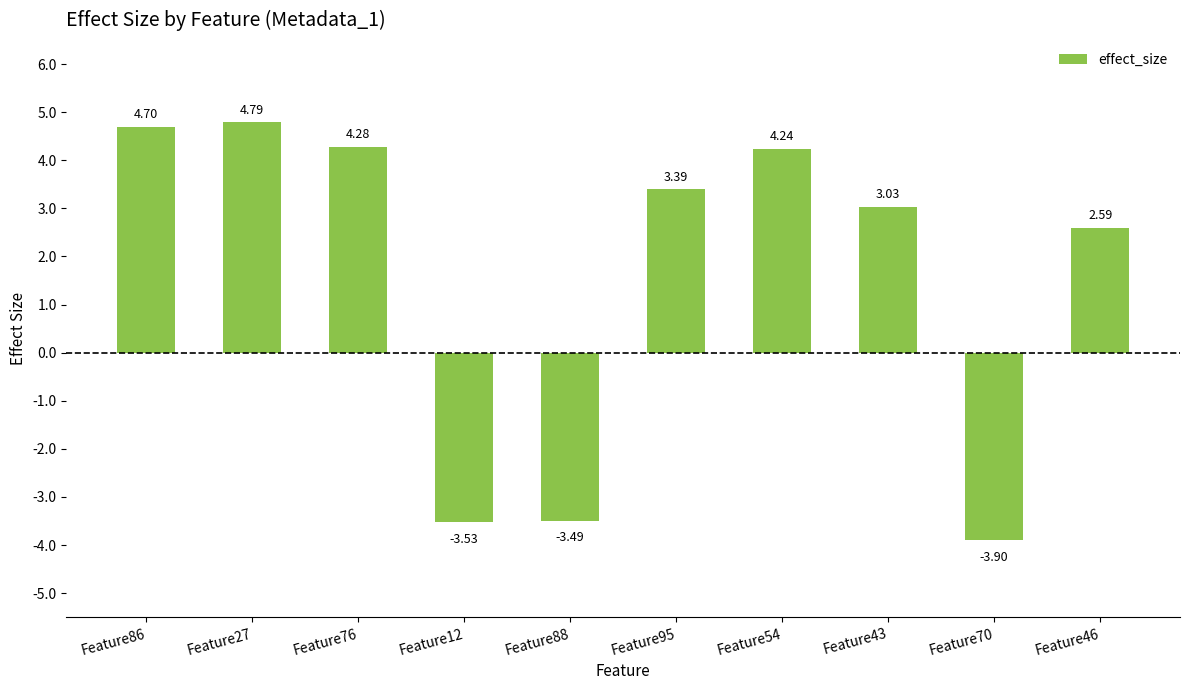

What is the smallest value displayed?

-3.9